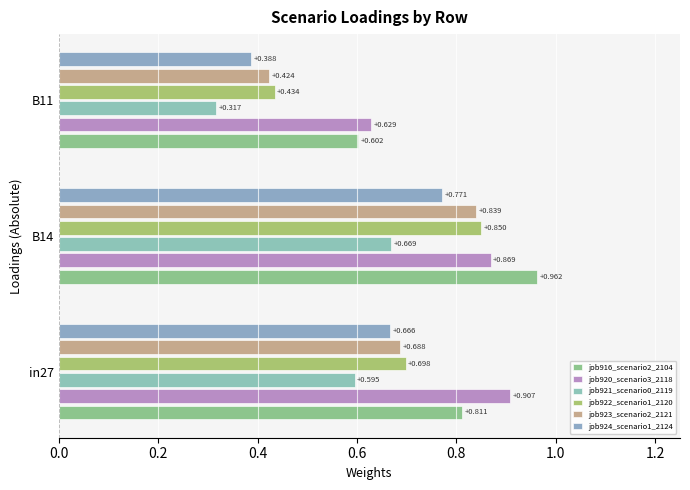

How many job916_scenario2_2104 values are between 0 and 1?

3